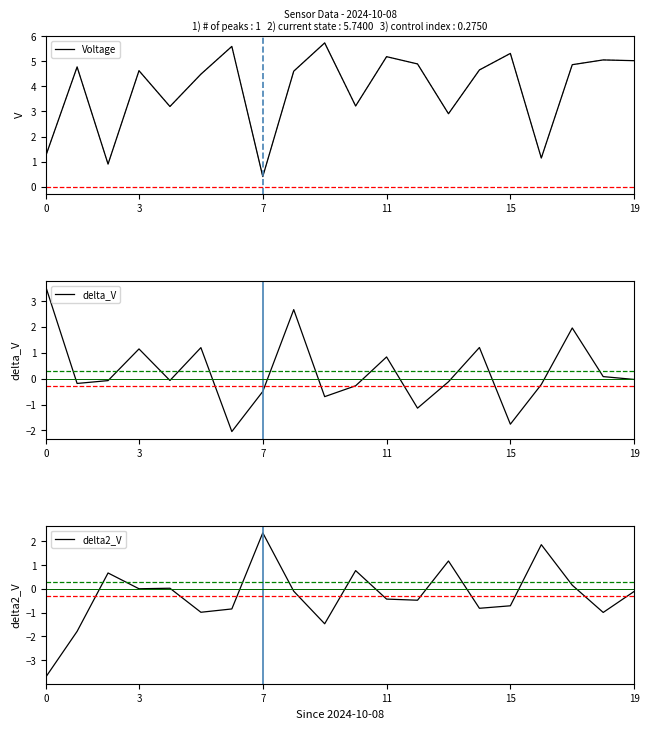

Is the value of Voltage at 14 greater than the value of delta2_V at 9?

Yes